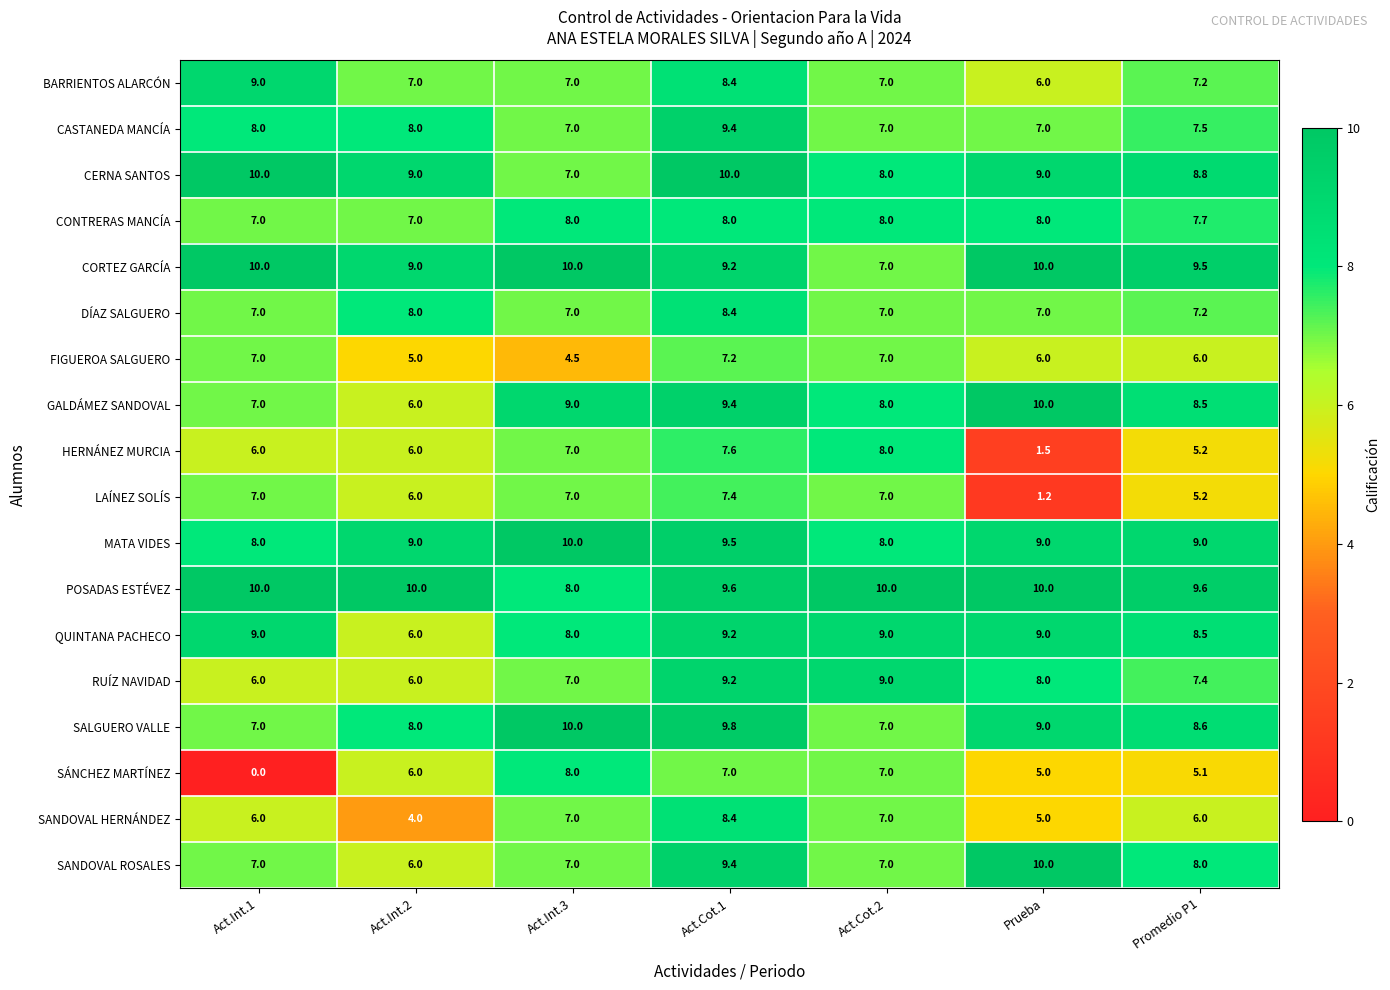

What value does the SANDOVAL HERNÁNDEZ series have at Act.Int.3?

7.0